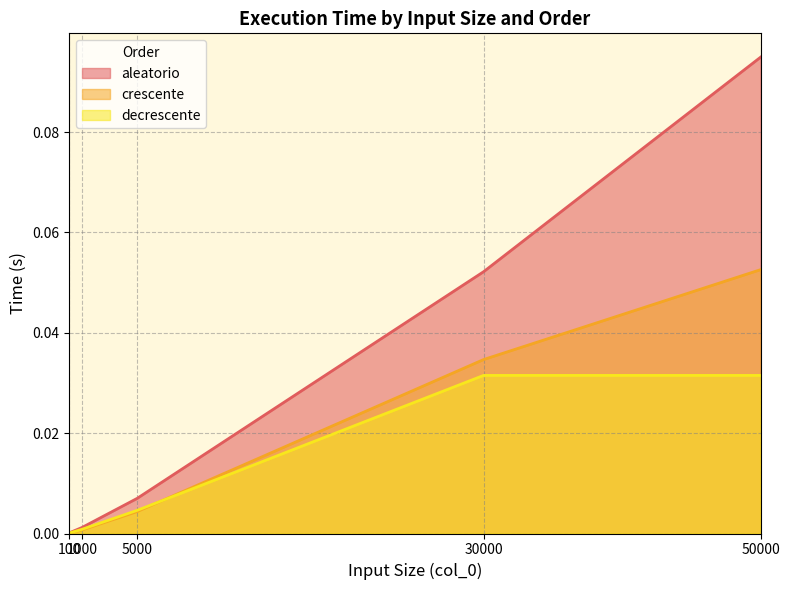

Which category has the highest value across all series?

50000